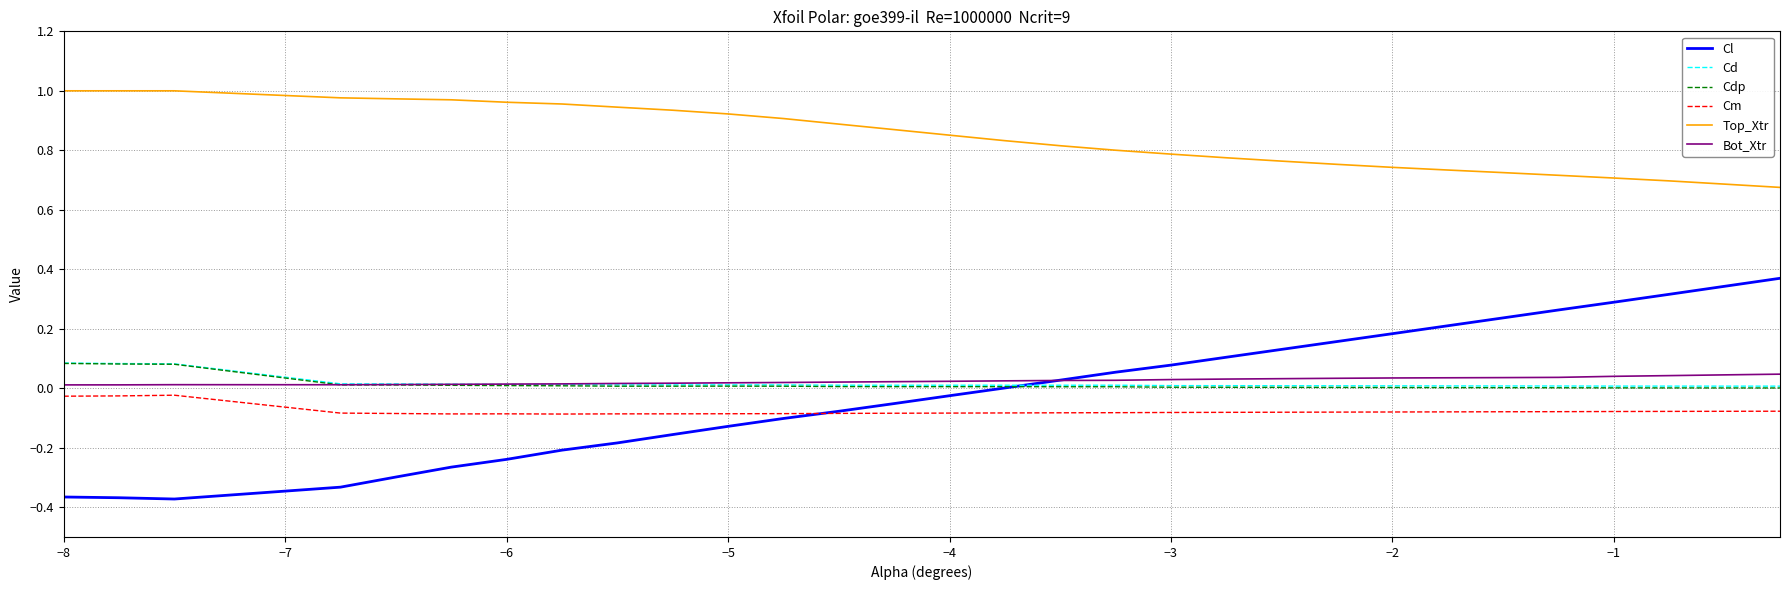

Does the chart display data point markers on the line(s)?

No